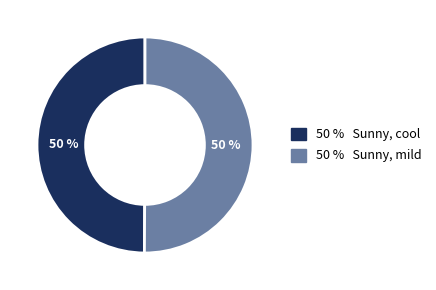

To the nearest percent, what is the average slice percentage?

50%